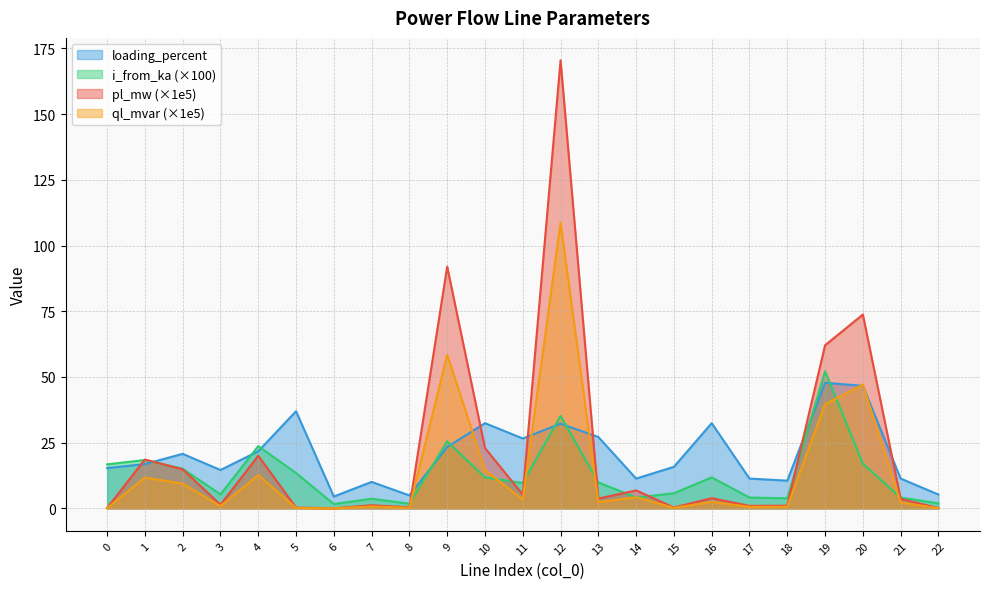

True or false: loading_percent has more than 2 points higher than both neighbors.

True